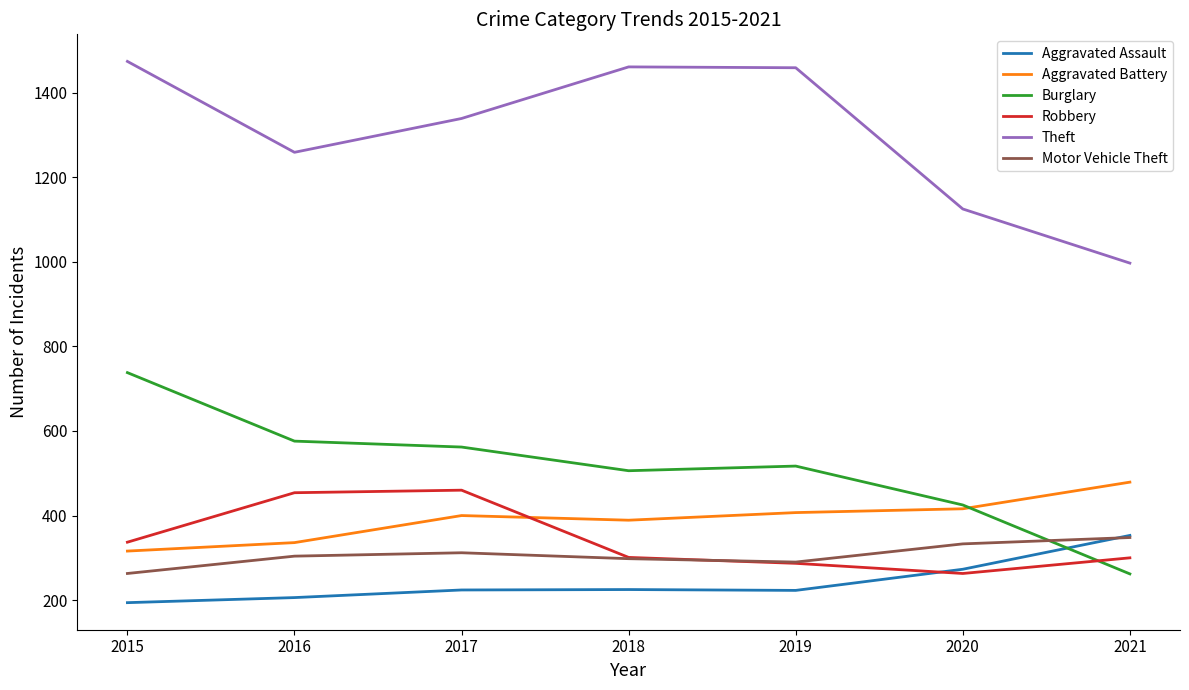

Is it true that Motor Vehicle Theft equals 95 at 2021?

False